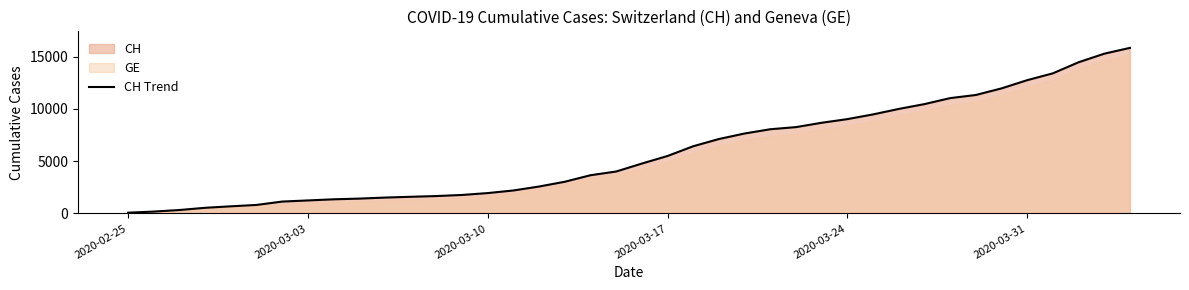

How many lines are shown in the chart?

1